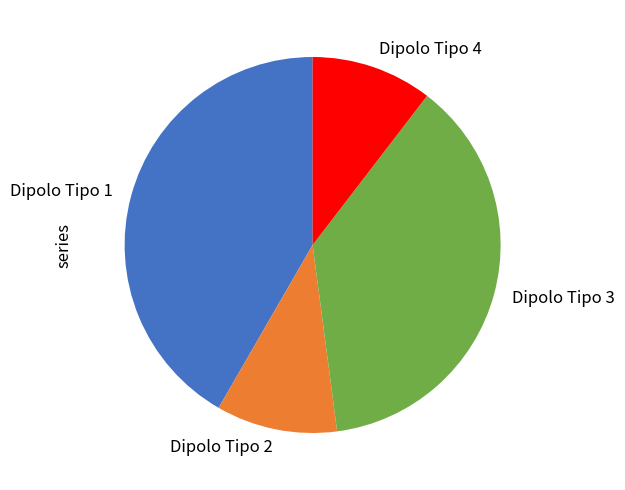

Is it true that Dipolo Tipo 2 is 1% of the pie?

False